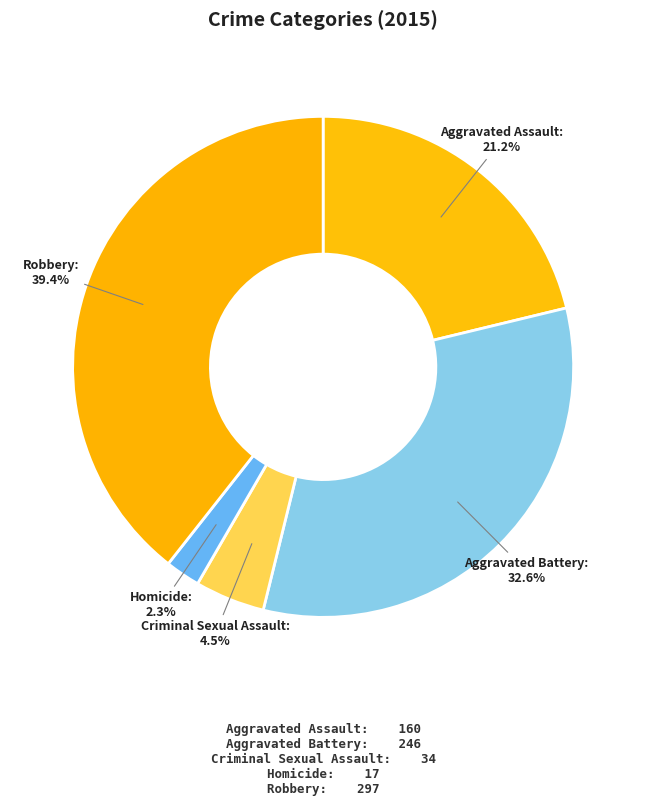

Count the number of slices in the pie.

5